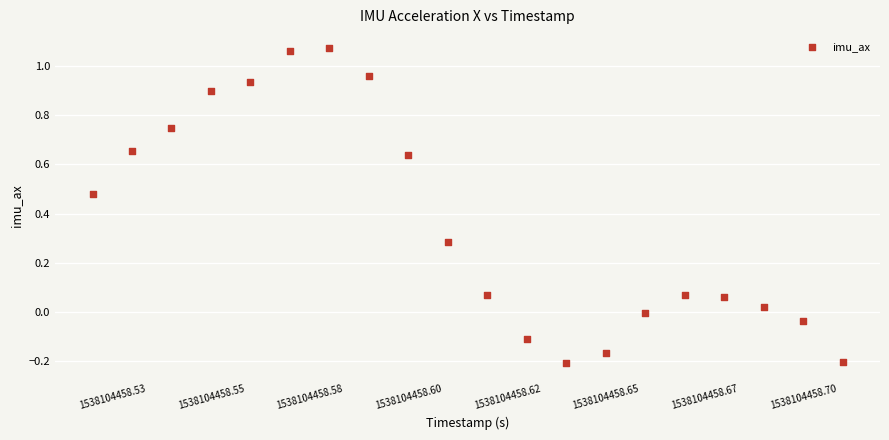

What is the range of Y values (max minus min)?

1.3